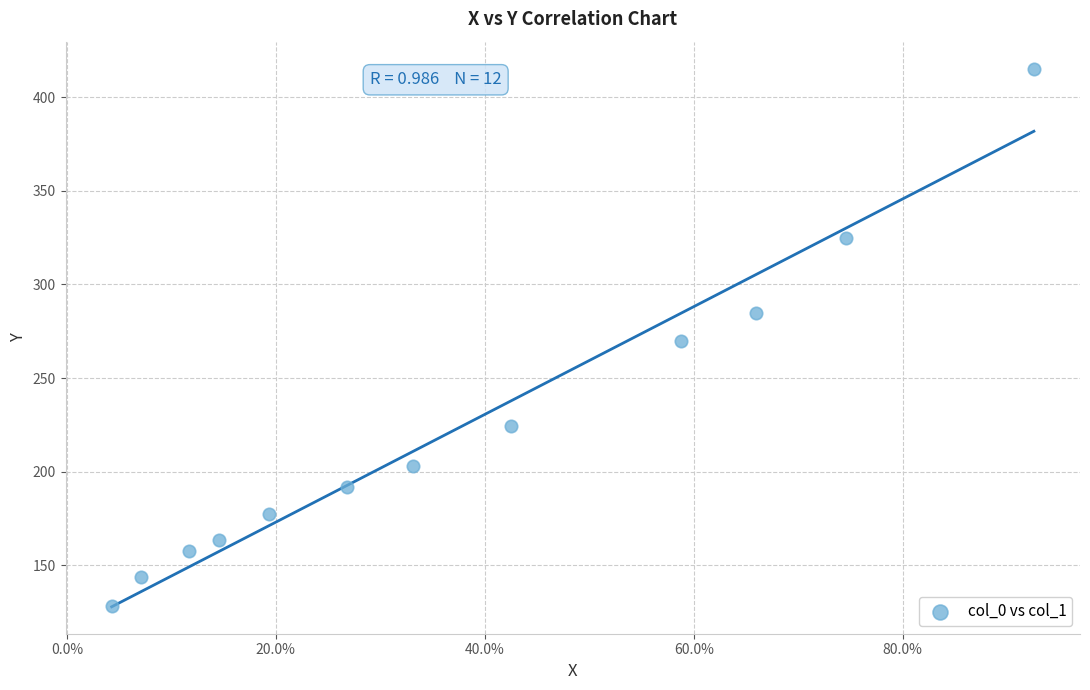

What is the average X value?

0.4